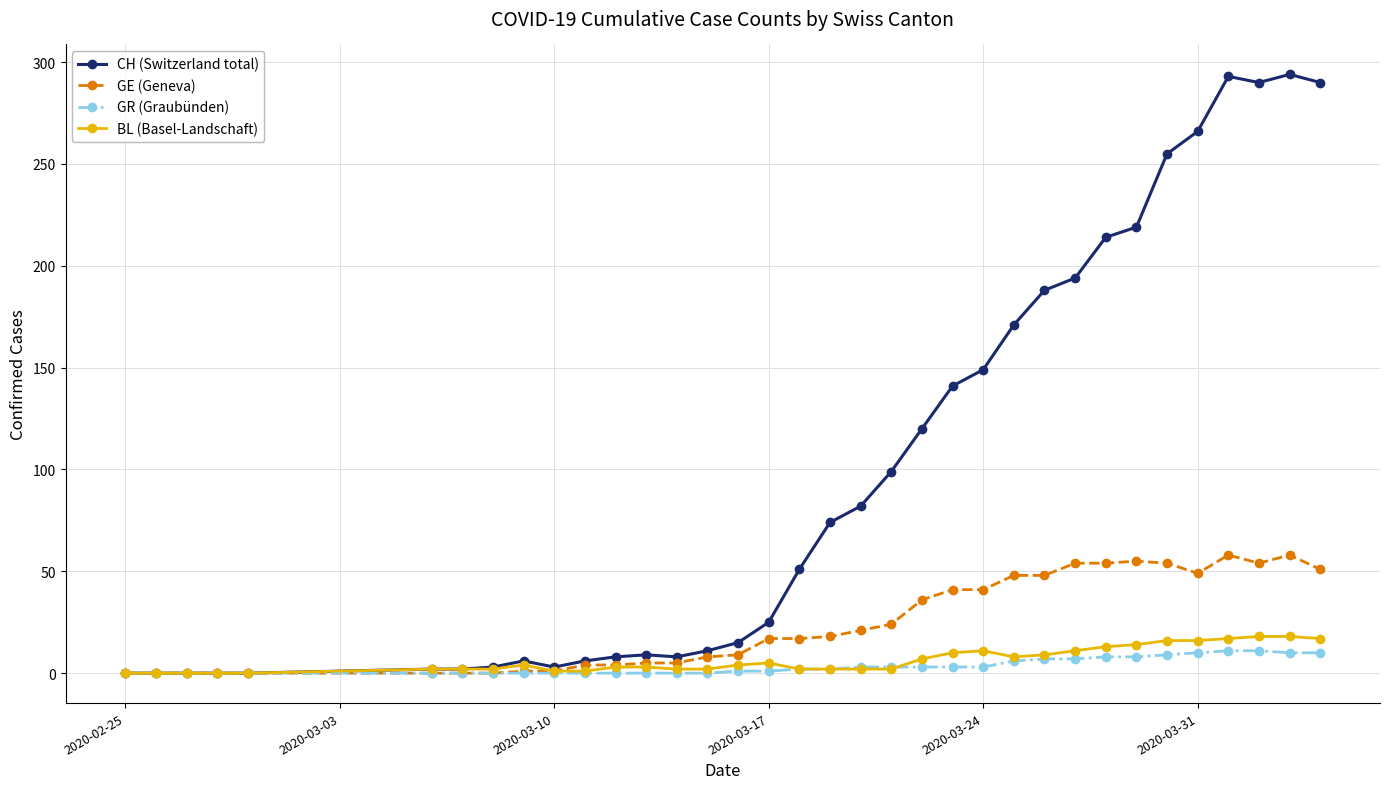

Which series has the largest range (max minus min)?

CH (Switzerland total)